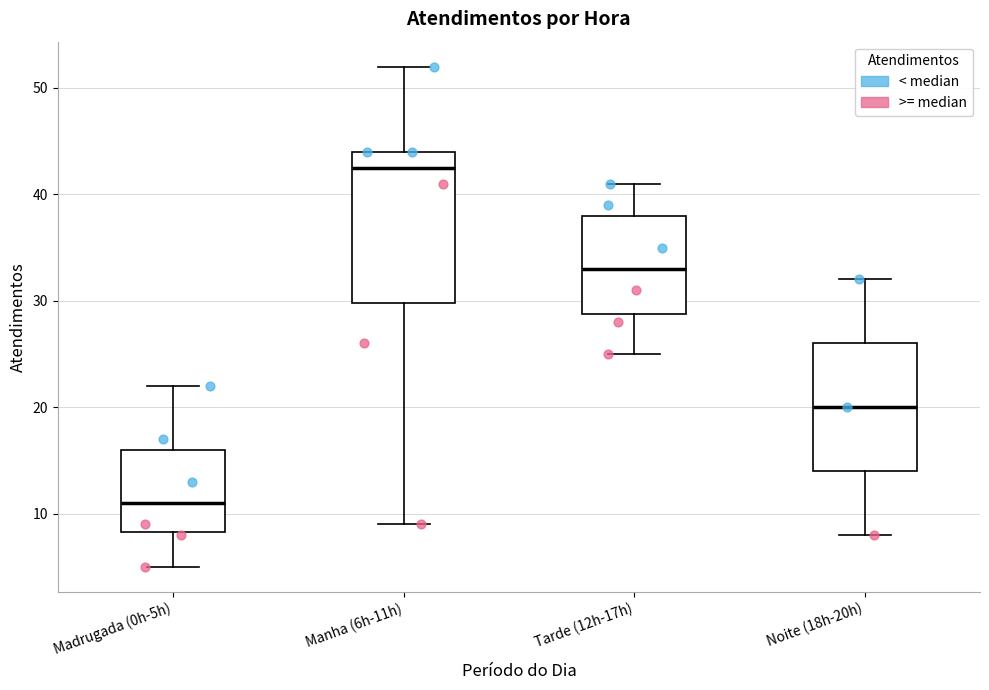

Which box's median line is the highest?

Manha (6h-11h)